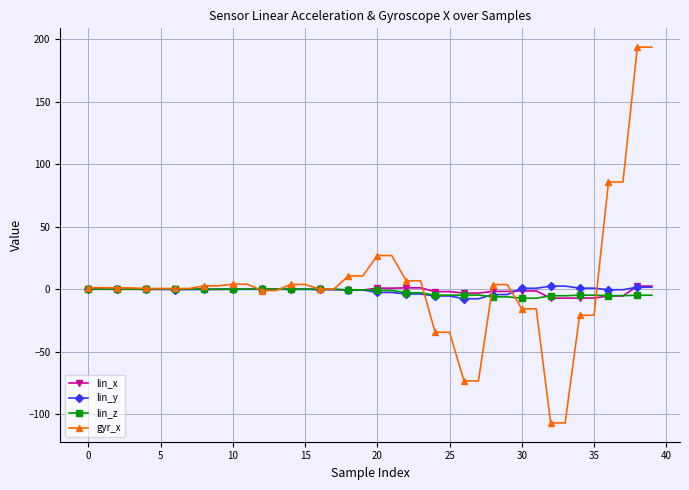

How many lines are shown in the chart?

4